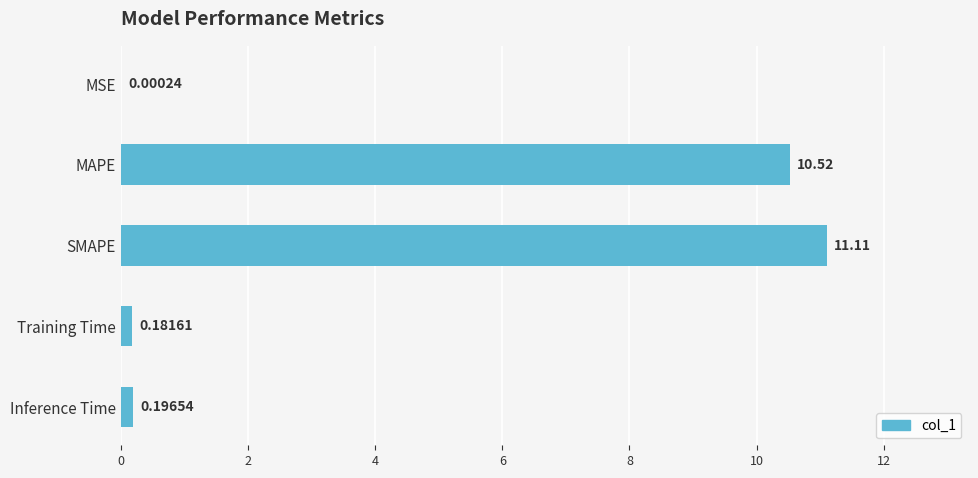

Which label corresponds to the largest value in the chart?

SMAPE